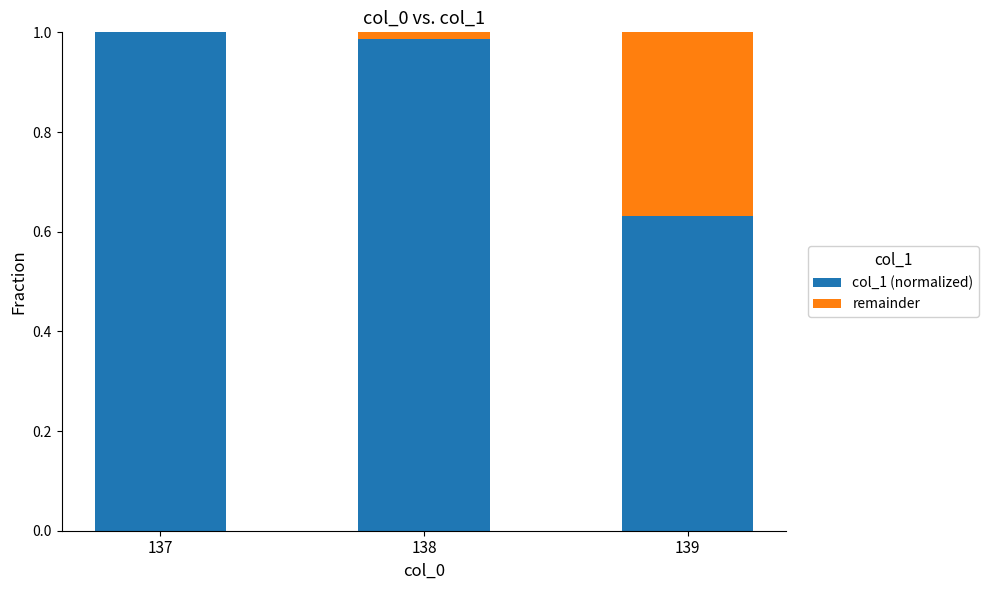

What is the sum of the col_1 (normalized) values at 139 and 137?

1.6